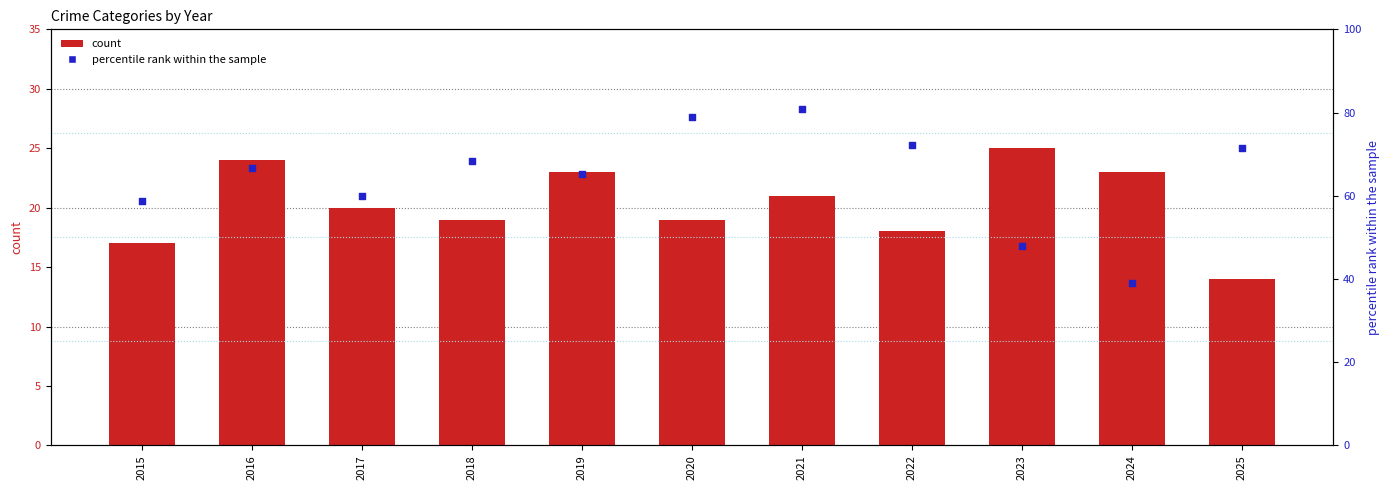

Which series contains the highest Y value?

Robbery % of total